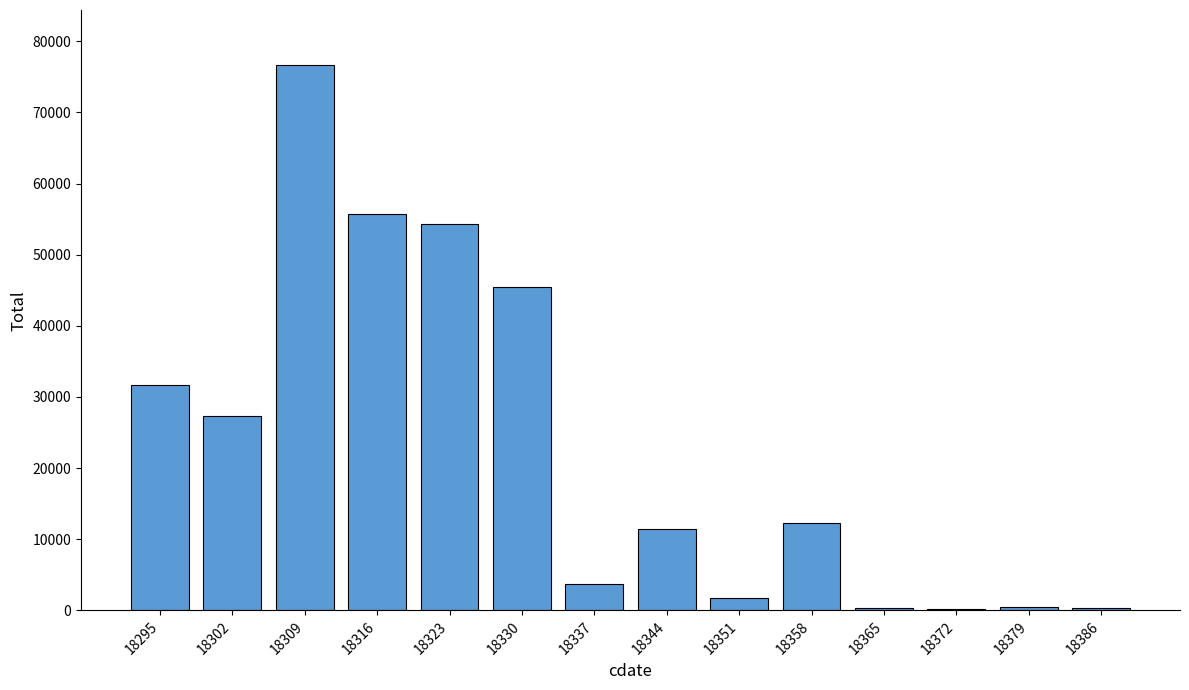

What is the maximum value shown in the chart?

76713.8